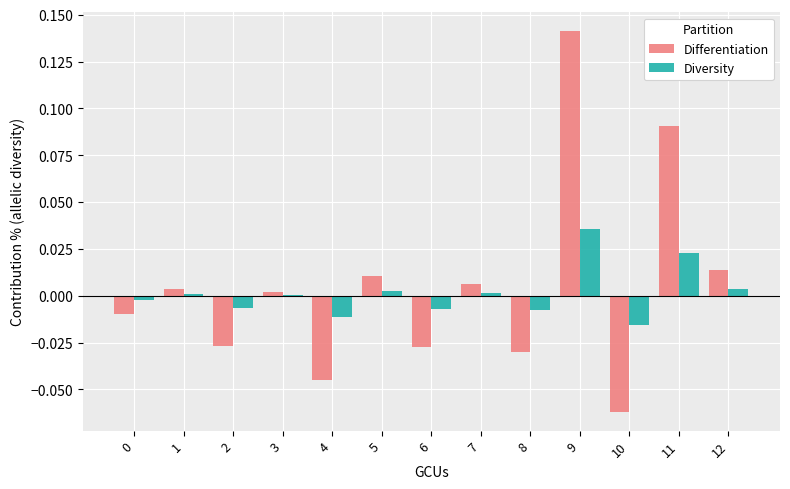

Is it true that Diversity equals 0.0 at 9?

True